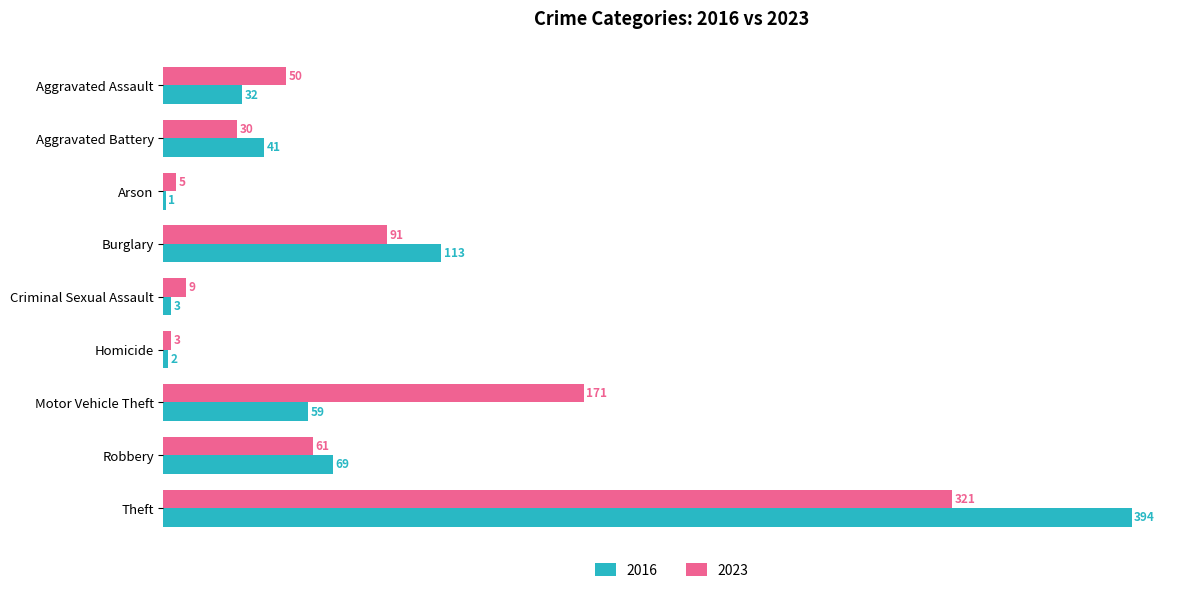

What is the average value of the 2023 series?

82